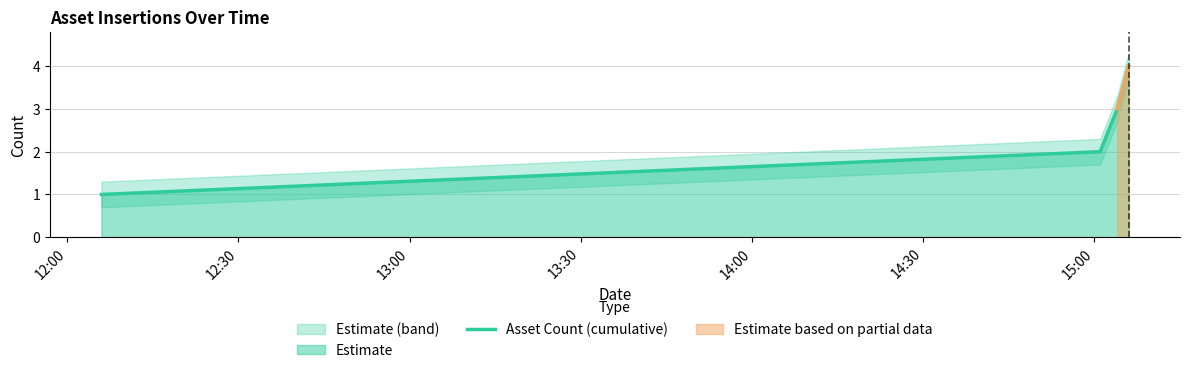

How many lines are shown in the chart?

1